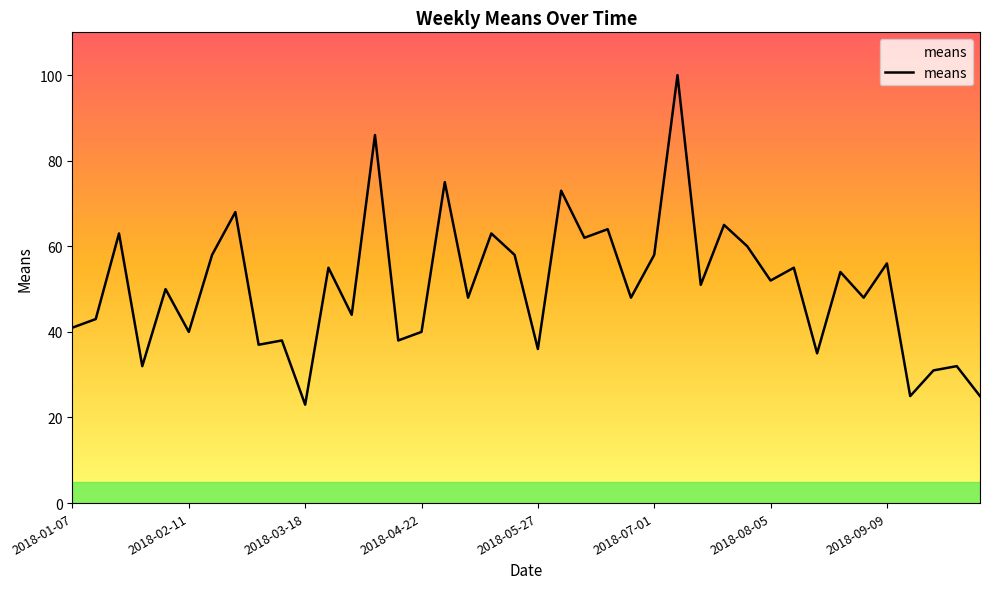

True or false: the data has more than 1 interior local peaks.

True